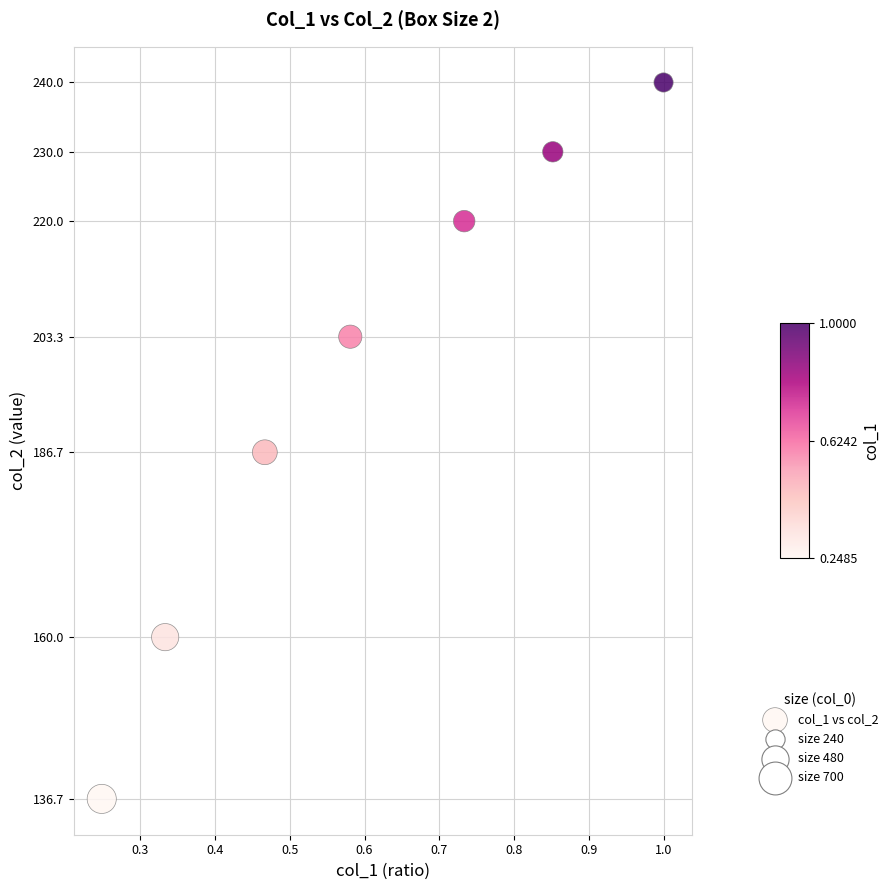

What Y value in the scatter plot is closest to 188?

186.7